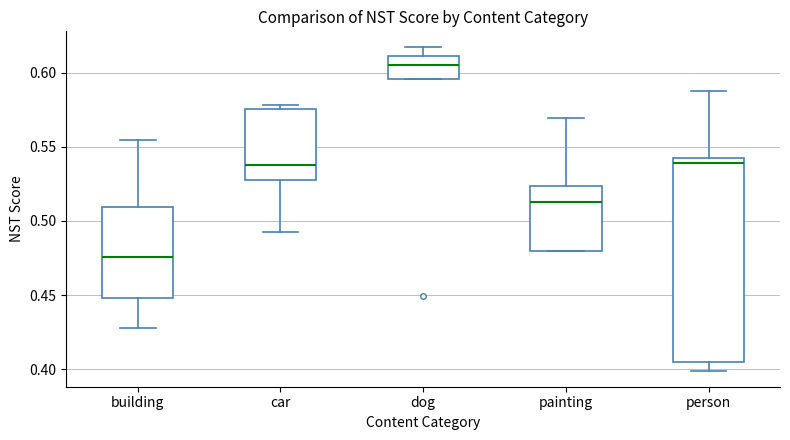

Comparing the boxes themselves (not the whiskers), which one is the tallest?

person